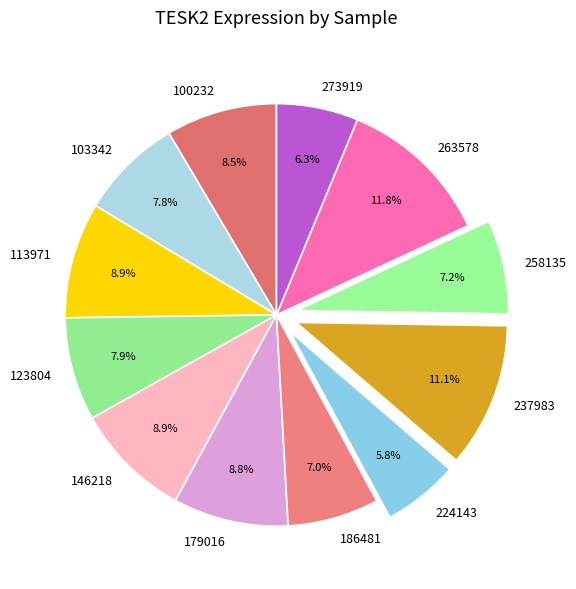

How many slices are in this pie chart?

12